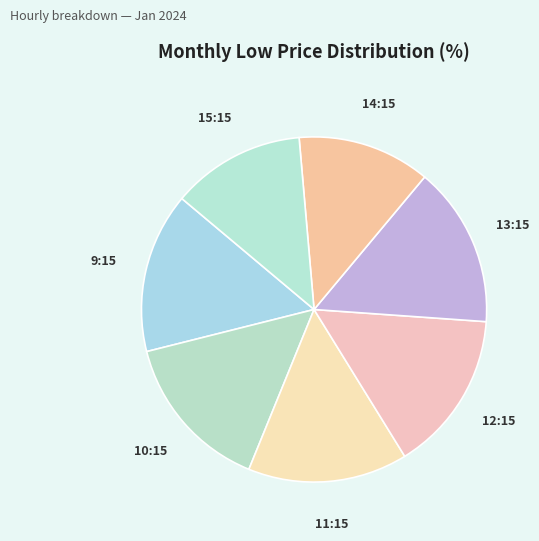

Is the sum of 12:15 and 14:15 greater than half?

No